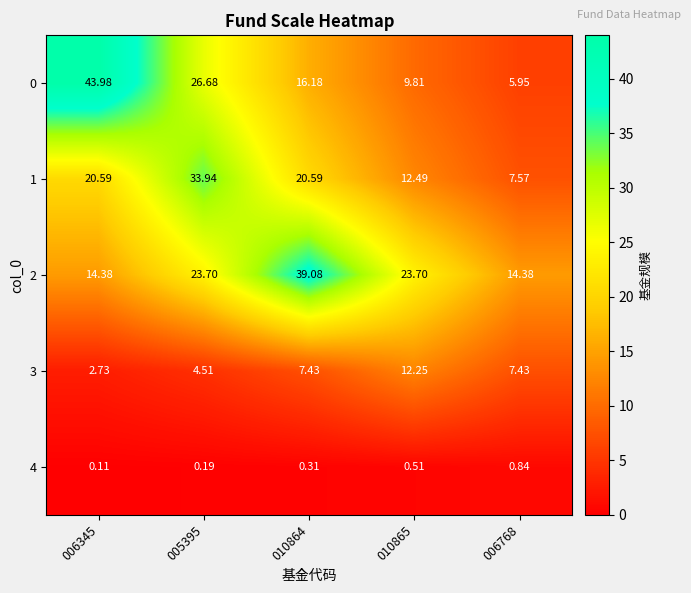

What is the maximum value shown in the chart?

44.0